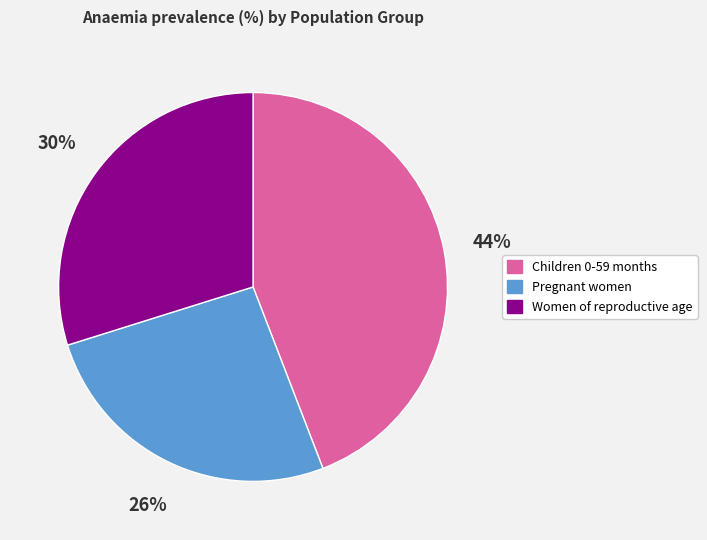

Which slice is the smallest?

Pregnant women